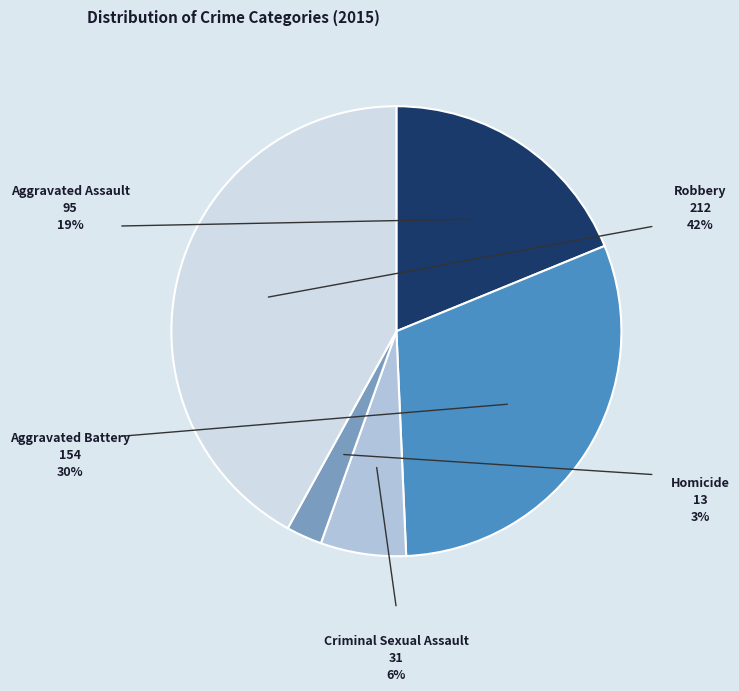

Is it true that Aggravated Assault is 19% of the pie?

True